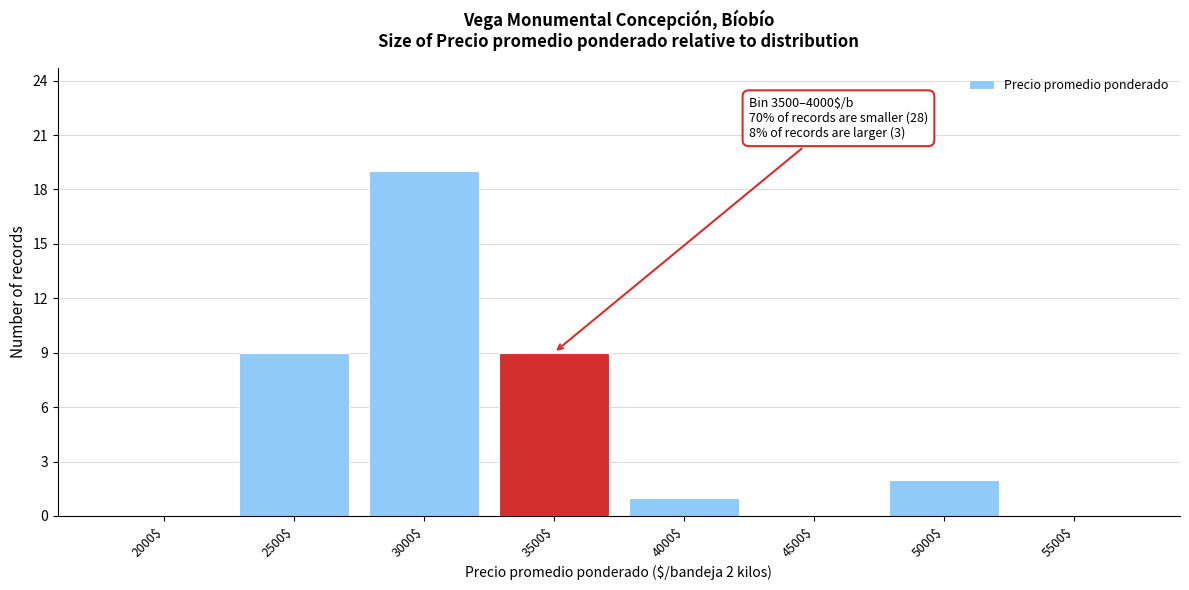

What is the sum of all values?

40